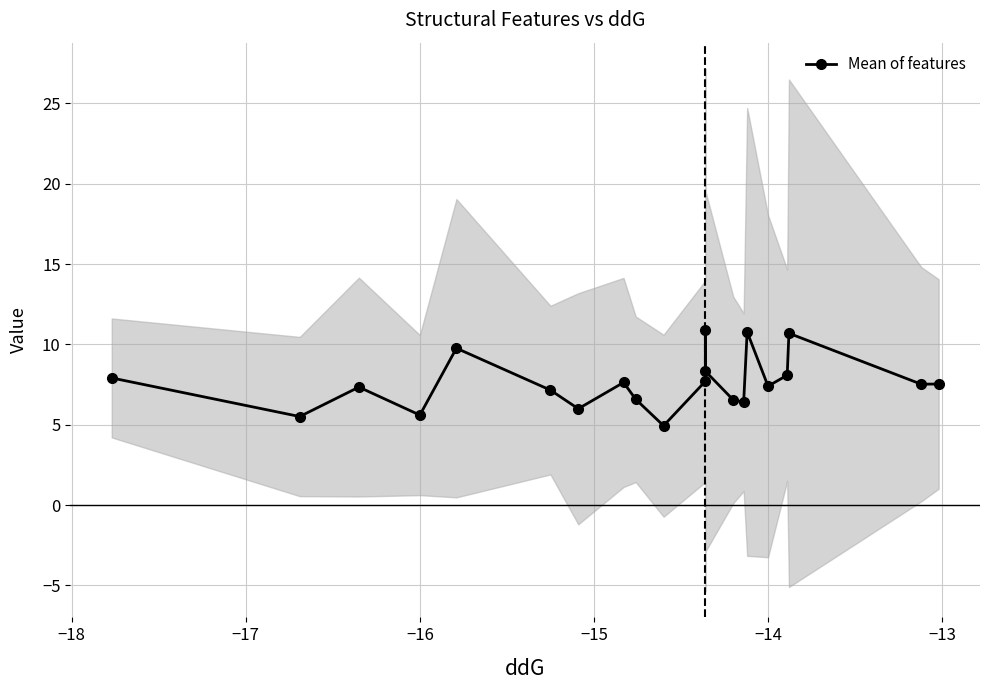

What is the smallest value displayed?

4.9